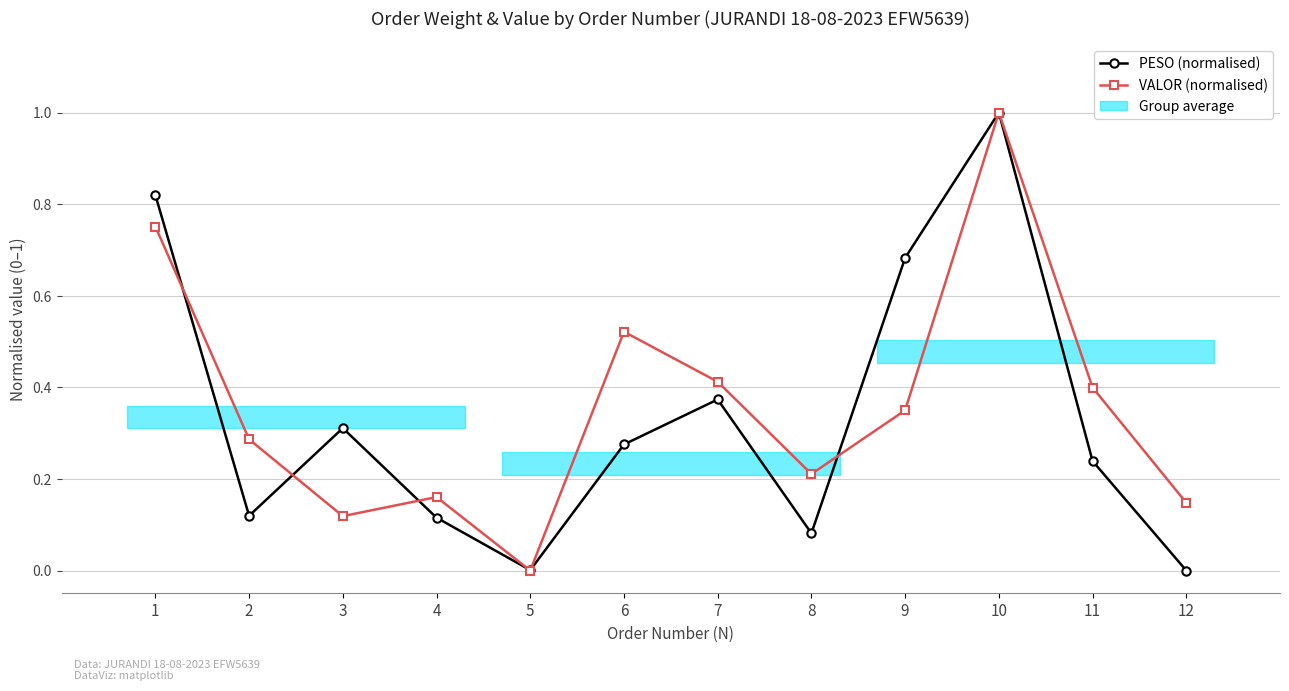

Which has a higher value, 6 or 8?

6